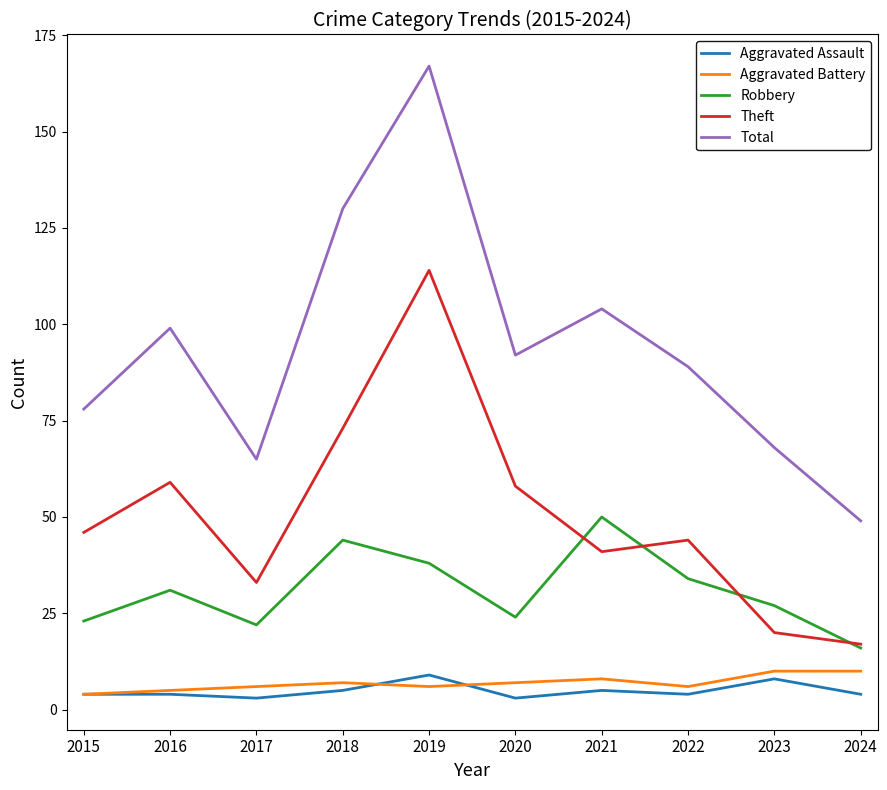

Which series has the widest spread of values?

Total